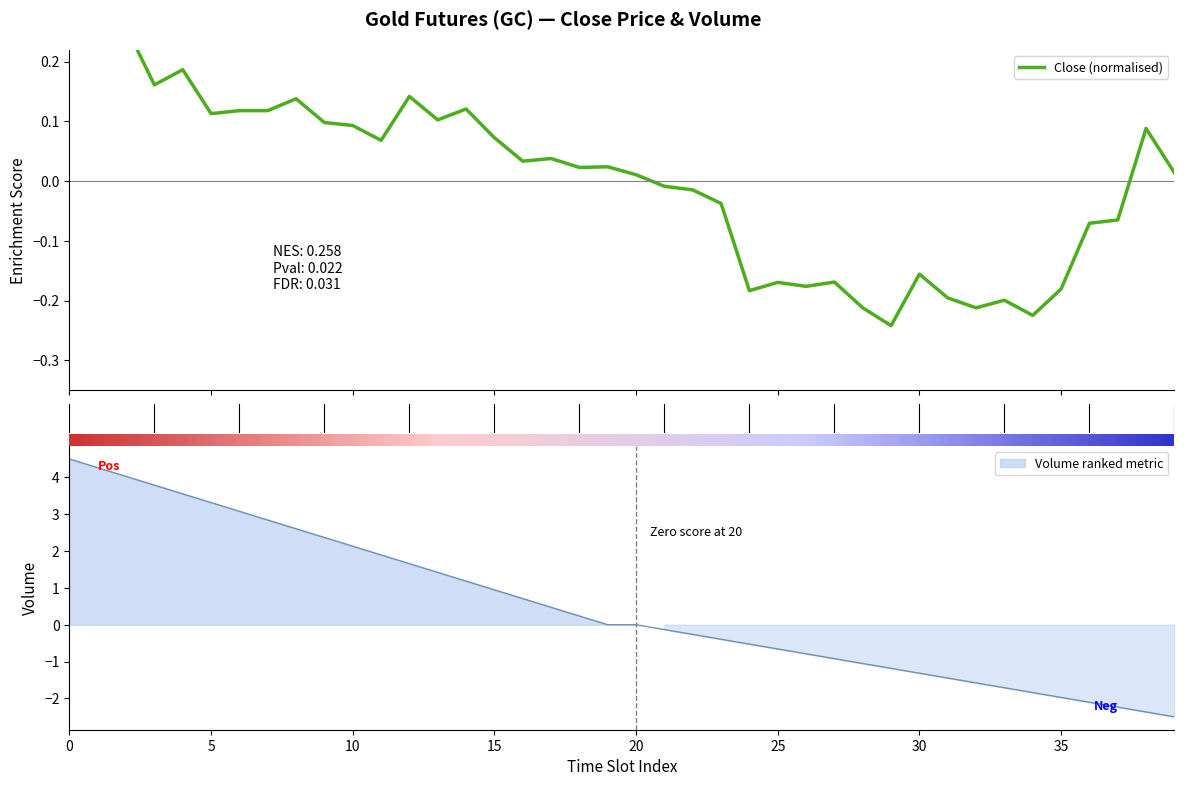

What is the greatest value displayed?

0.3